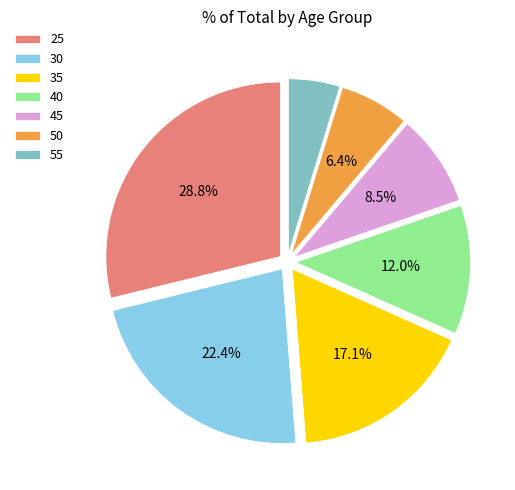

To the nearest percent, what percentage of the pie is 55?

5%